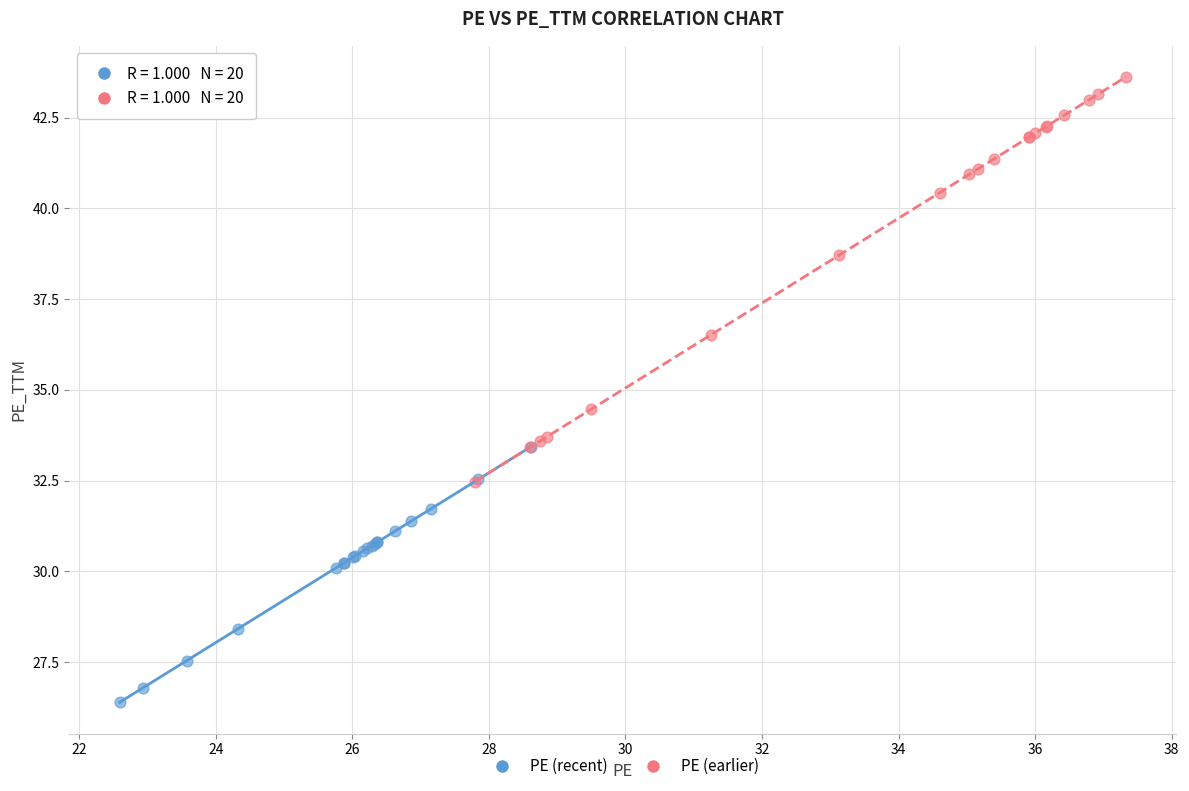

Which series contains the highest Y value?

PE (earlier)